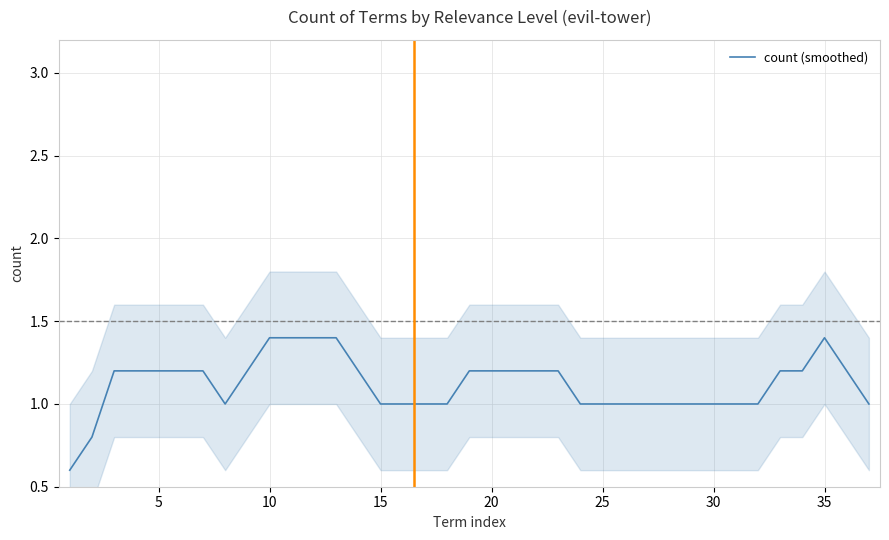

What is the smallest value displayed?

0.6